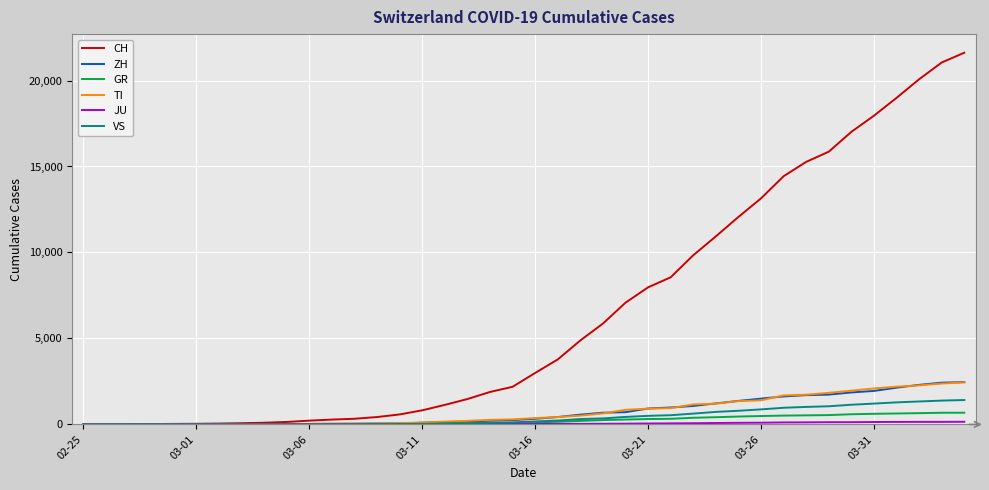

How many lines are shown in the chart?

6